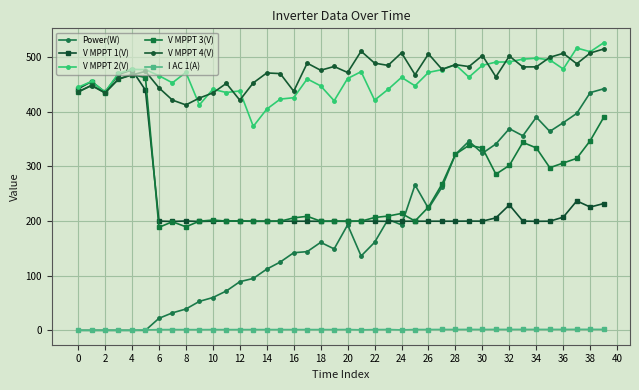

Which series has the widest spread of values?

Power(W)